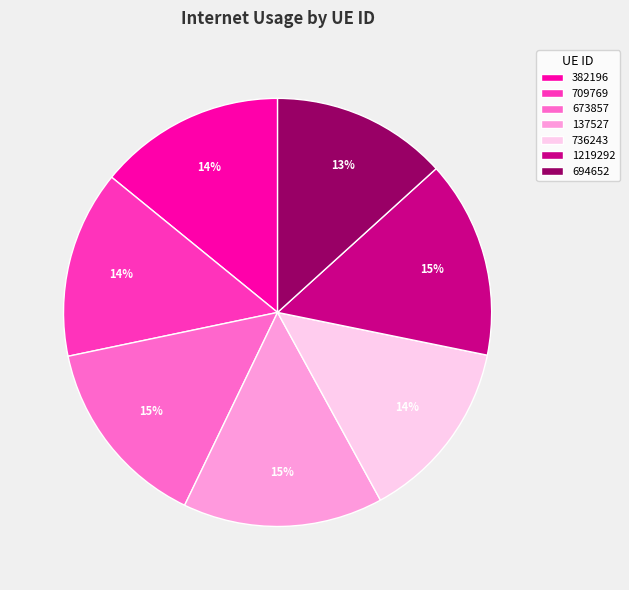

True or false: 137527 accounts for 26% of the total.

False